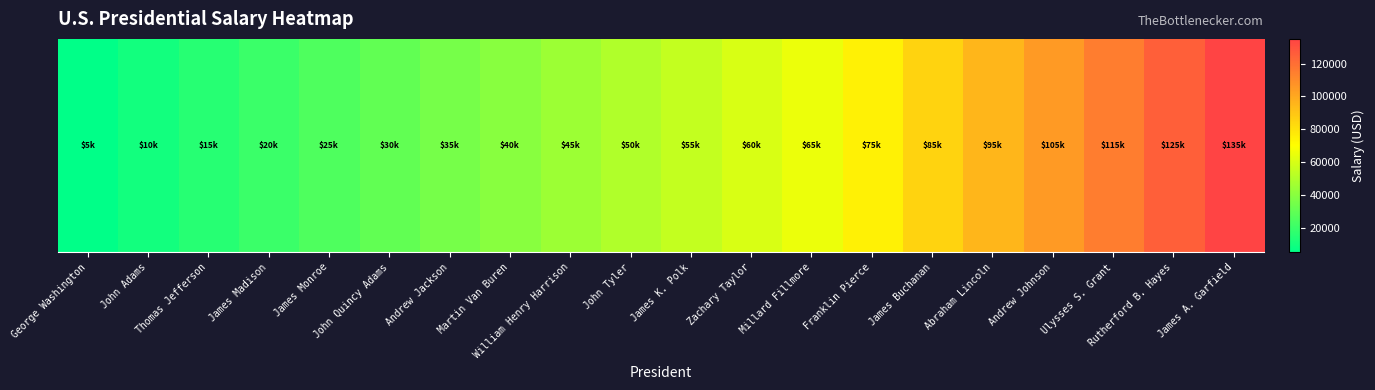

Where is the data nearest to the value 70000?

Millard Fillmore